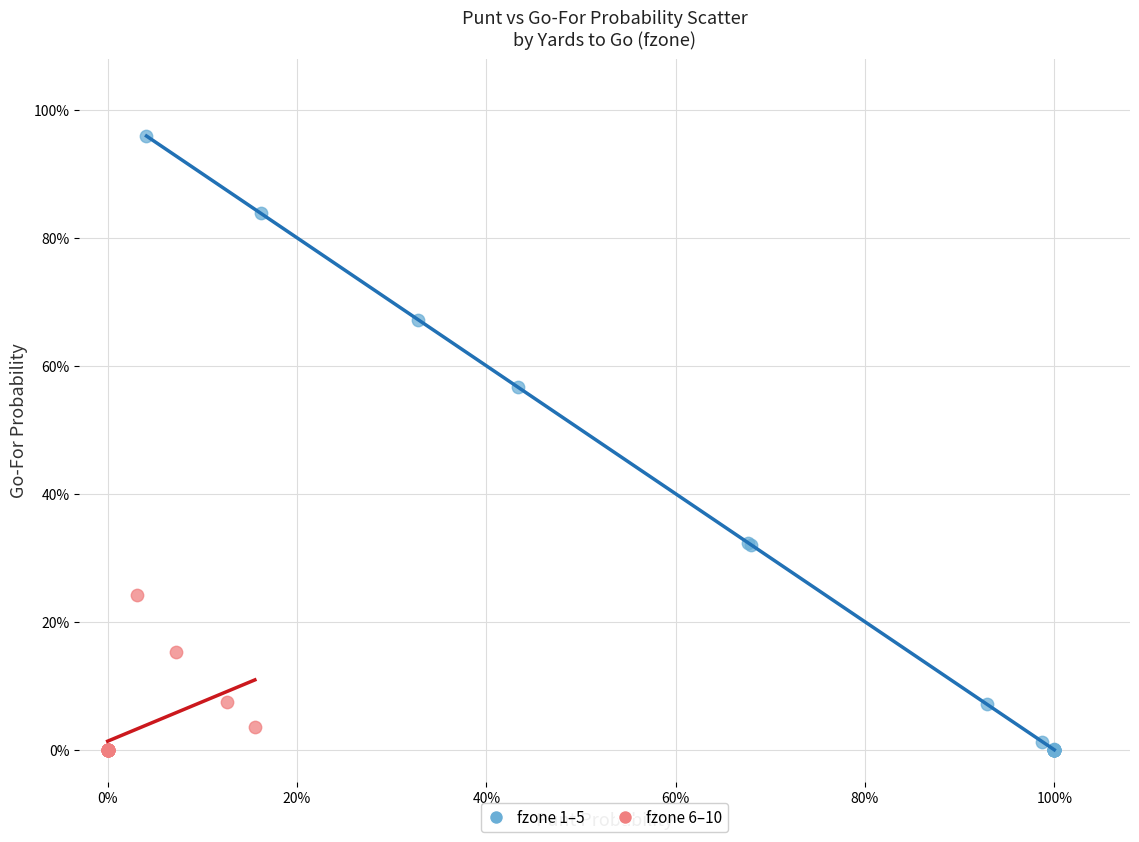

Which series has the widest spread of Y values?

fzone 1–5